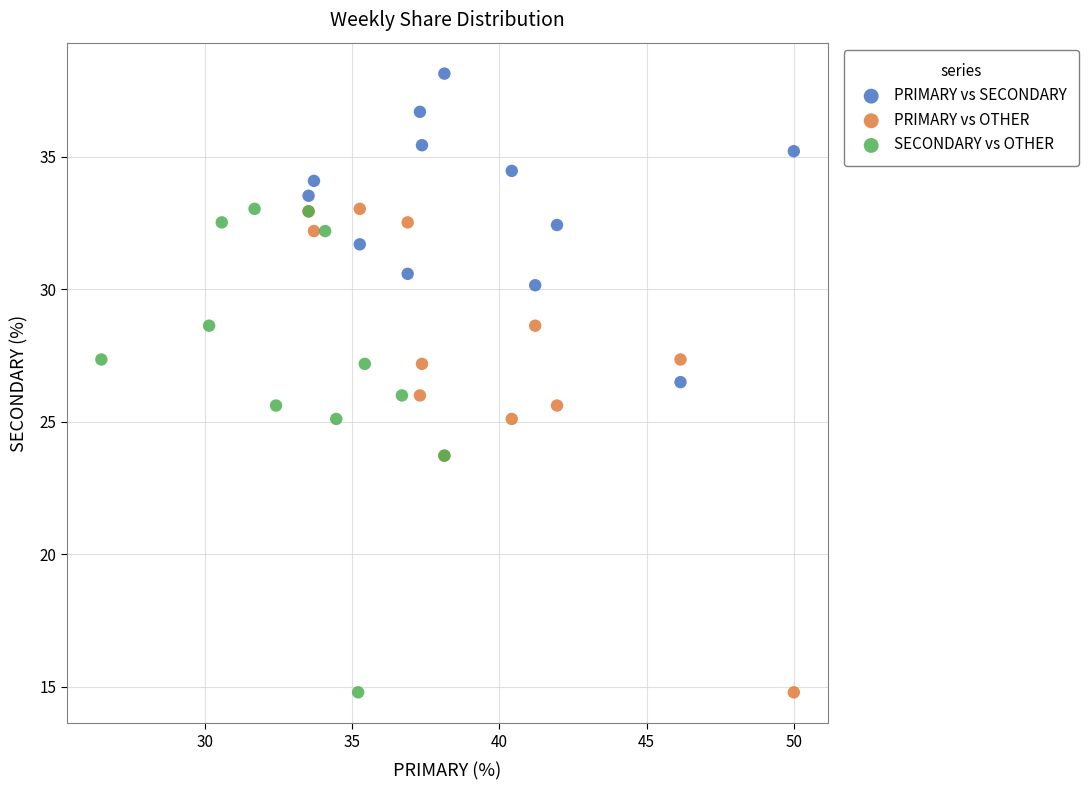

Which series contains the highest Y value?

PRIMARY vs SECONDARY